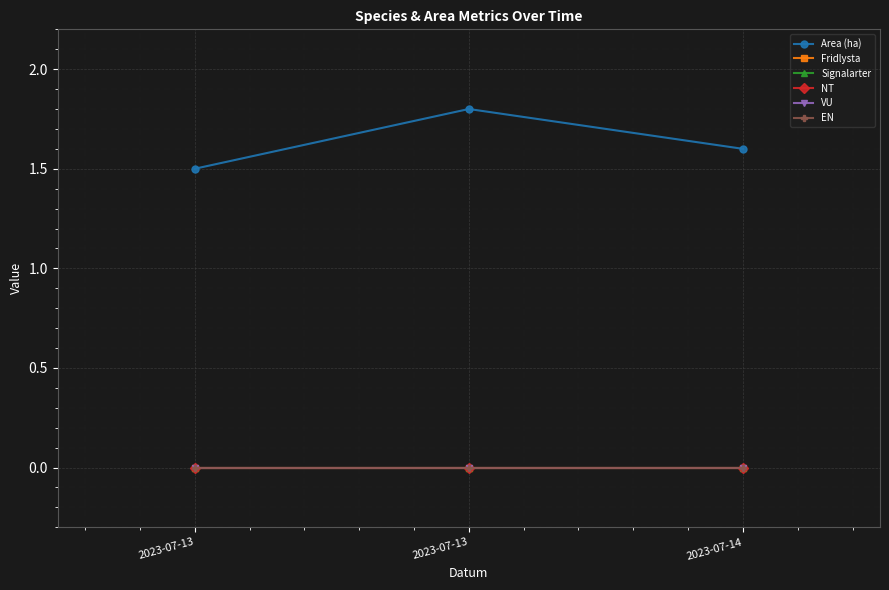

Reading right to left, list all the values displayed in this chart.

Area (ha): 1.6	1.8	1.5
Fridlysta: 0.0	0.0	0.0
Signalarter: 0.0	0.0	0.0
NT: 0.0	0.0	0.0
VU: 0.0	0.0	0.0
EN: 0.0	0.0	0.0